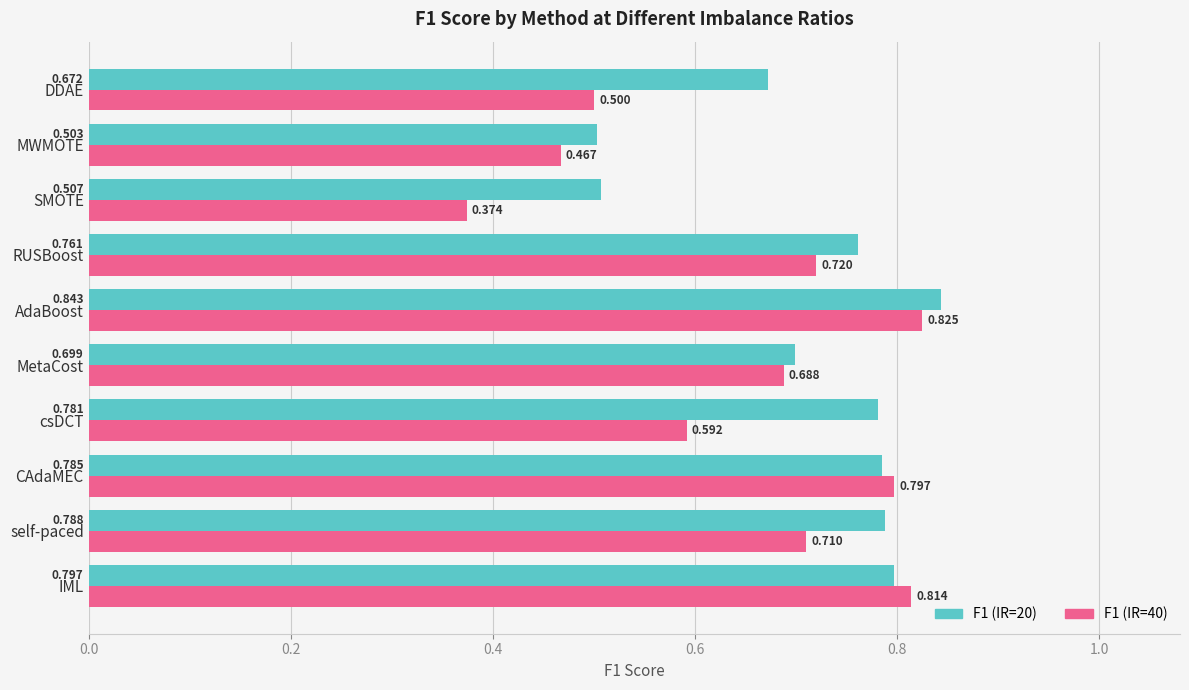

At which category is the sum across all series the highest?

AdaBoost